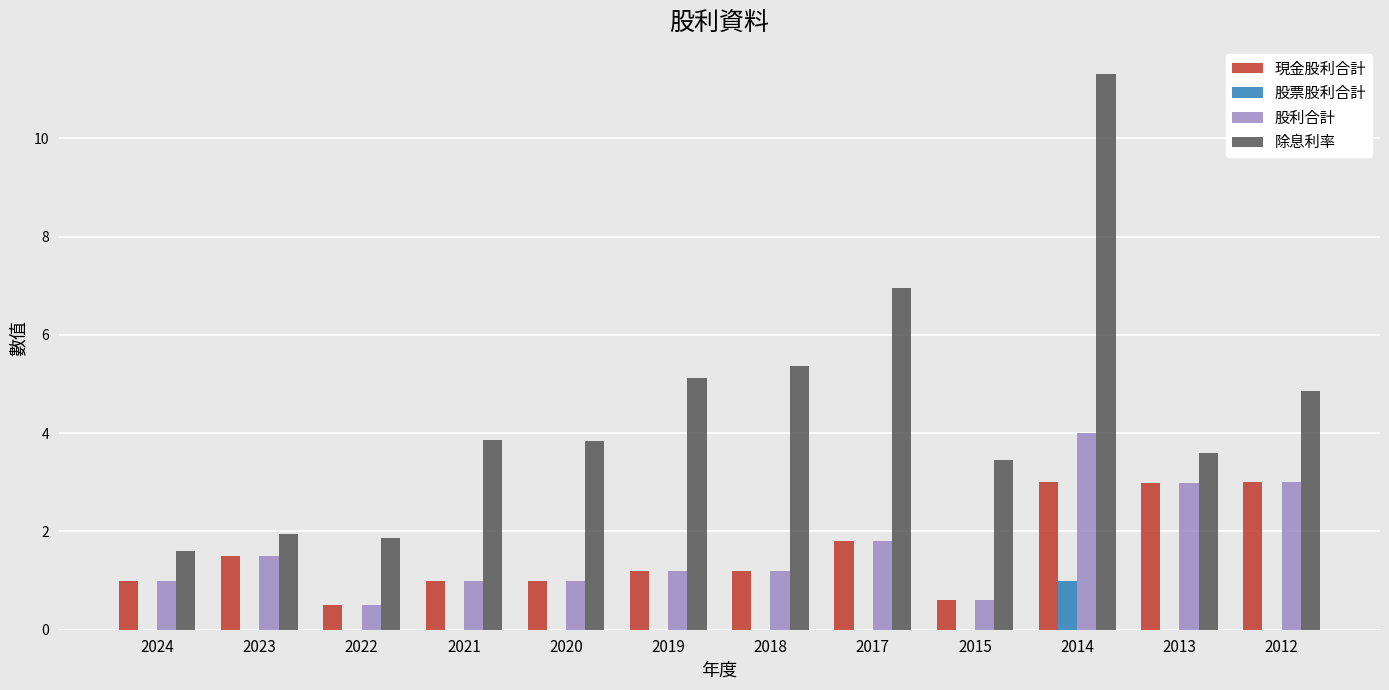

Which series has the largest total across all categories?

除息利率